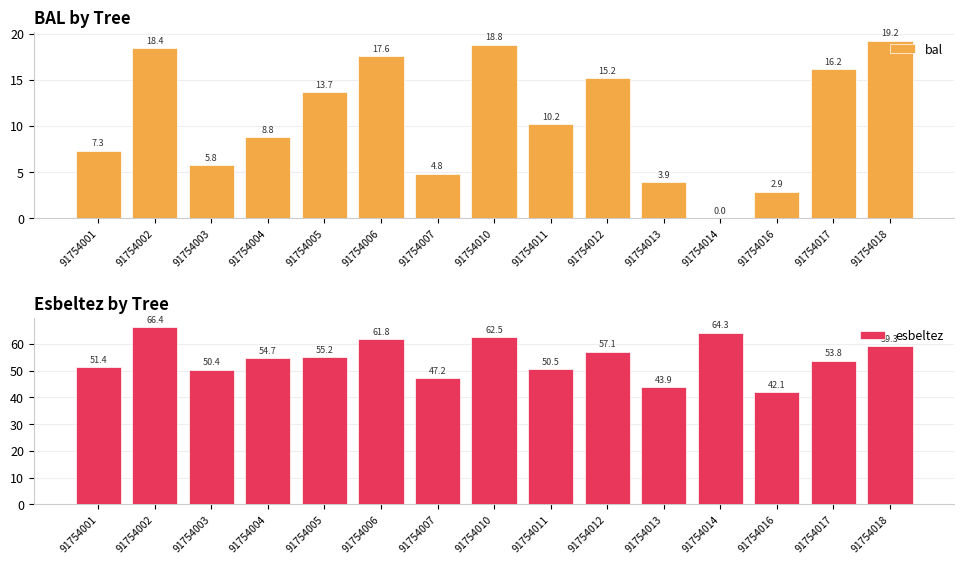

Which category has the highest value in the esbeltez series?

91754002